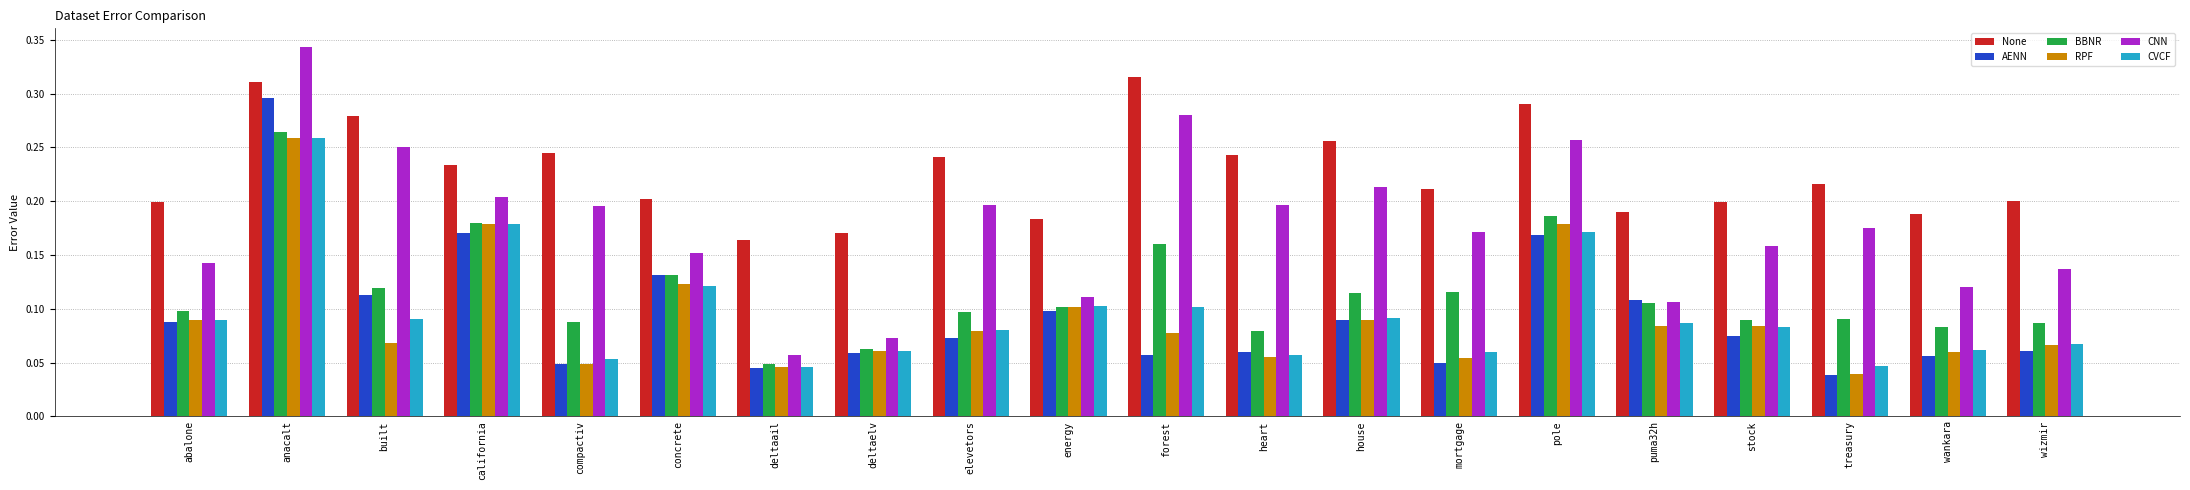

True or false: BBNR has a value of 0.2 at built.

False